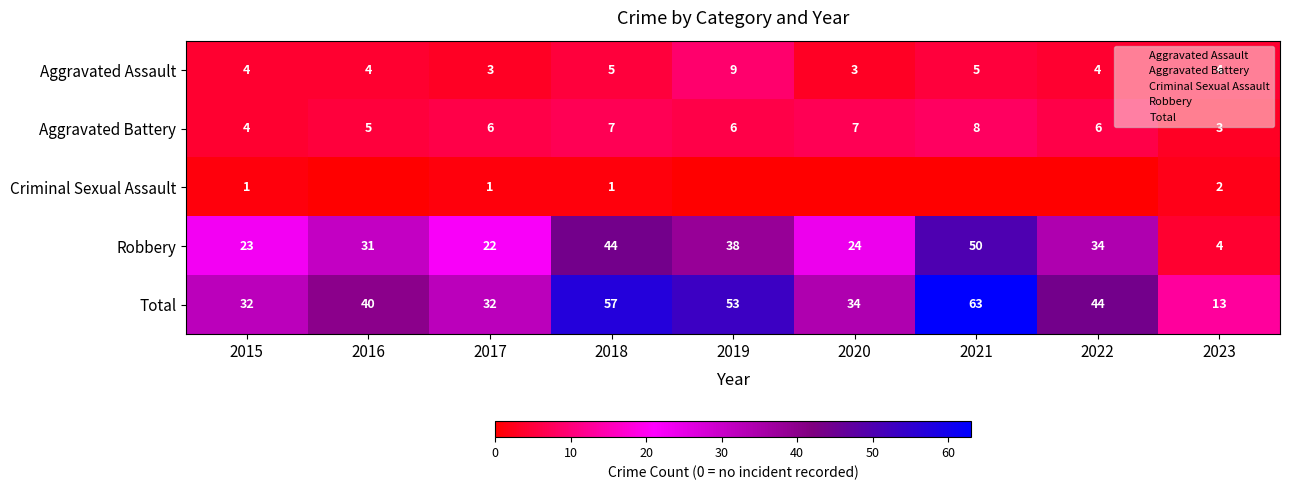

What is the total value across all series at 2023?

26